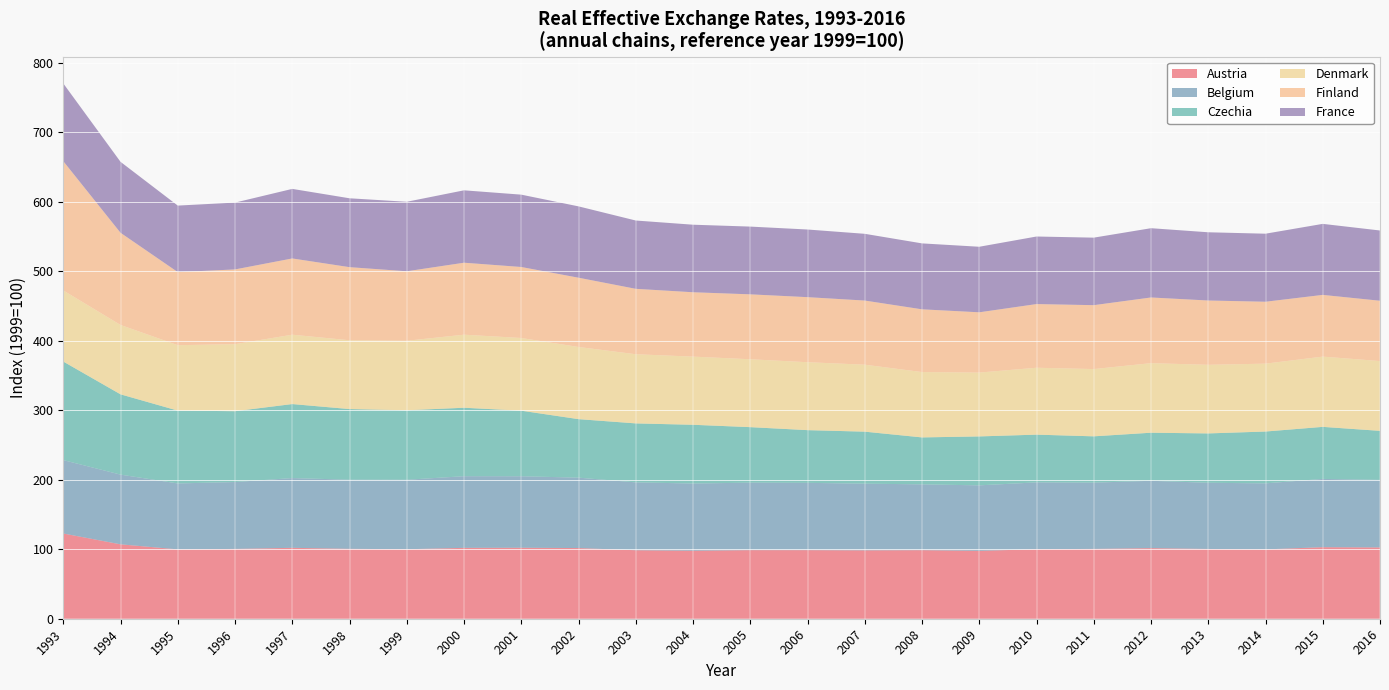

Reading left to right, extract all data points from this chart.

Austria: 122.7	107.1	99.8	100.5	102.0	100.6	100.0	102.0	102.2	101.7	98.5	97.8	98.7	98.7	98.4	98.7	97.7	100.0	100.5	101.6	100.4	99.8	103.0	102.6
Belgium: 105.6	100.3	94.9	96.2	100.4	99.5	100.0	103.1	102.9	101.3	97.7	96.7	97.1	96.8	96.0	94.7	94.3	96.2	95.4	96.9	95.2	95.0	98.2	97.2
Czechia: 141.8	115.5	104.8	101.9	106.5	101.6	100.0	98.5	94.3	84.2	84.9	84.5	79.9	75.9	74.8	67.5	70.4	68.7	66.6	69.2	71.0	74.6	74.9	70.5
Denmark: 102.3	99.8	94.2	96.4	99.8	99.0	100.0	105.1	104.6	103.8	99.5	98.1	97.7	97.8	96.4	94.0	91.8	96.3	96.8	100.1	98.7	97.7	101.1	100.5
Finland: 186.1	132.7	105.2	107.6	109.7	105.2	100.0	103.6	102.2	99.7	94.2	92.6	93.4	93.6	92.3	90.3	86.8	91.6	92.0	94.5	92.5	89.1	88.8	86.8
France: 111.9	102.1	95.7	96.2	100.1	99.1	100.0	104.2	104.1	102.7	98.3	97.2	97.5	97.3	96.0	94.9	94.3	97.2	97.2	99.7	98.2	97.9	102.2	101.1